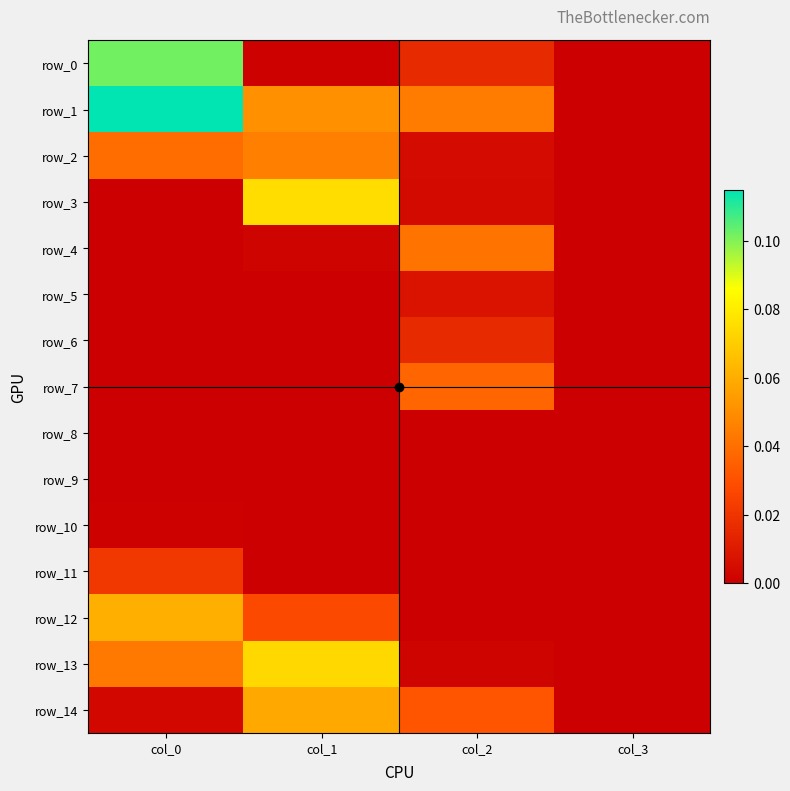

At col_1, list the series in order from largest to smallest.

row_3, row_13, row_14, row_1, row_2, row_12, row_4, row_0, row_11, row_5, row_6, row_7, row_8, row_9, row_10